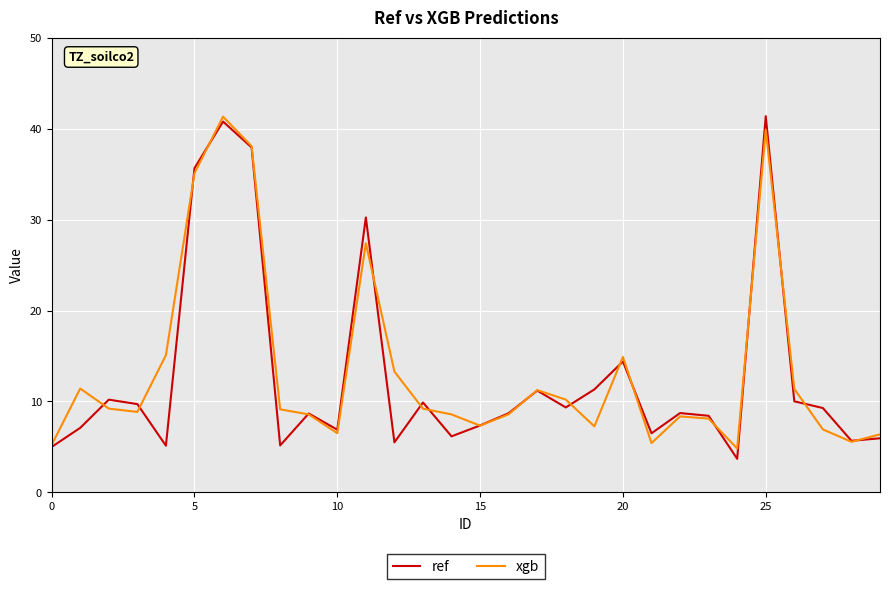

Count the number of categories in the chart.

30